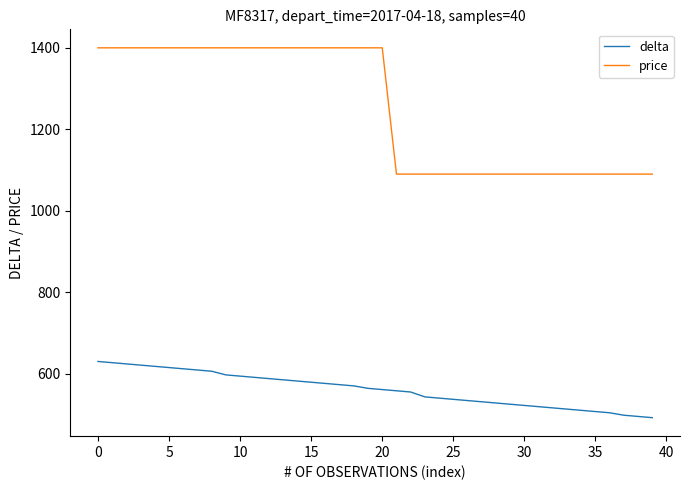

List the series in order of their overall mean, highest first.

price, delta